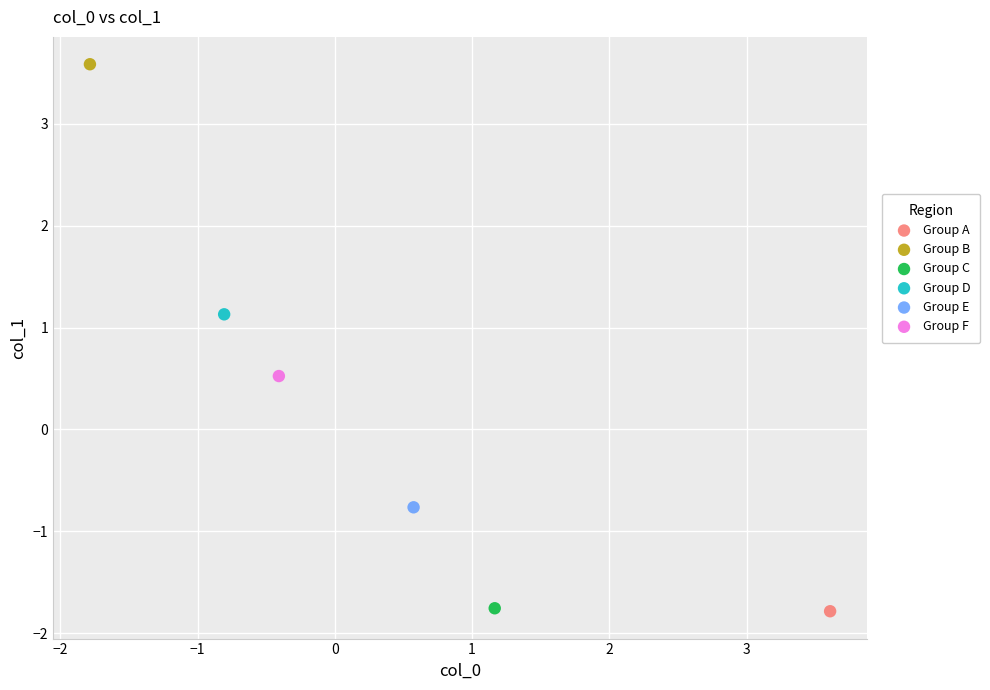

What are all the series names shown in the legend?

Group A, Group B, Group C, Group D, Group E, Group F